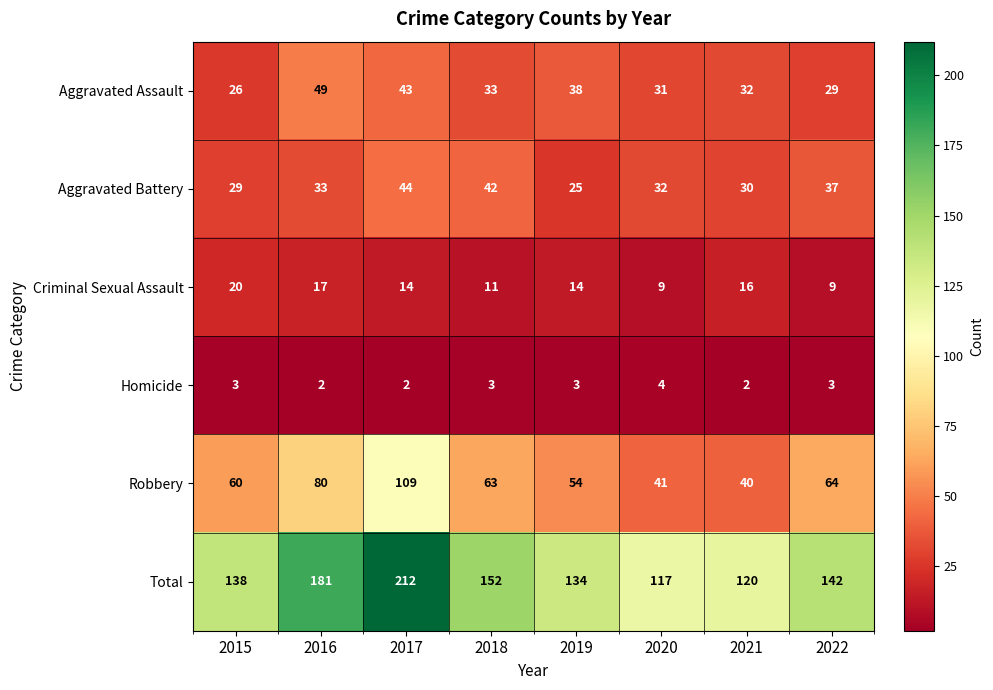

What is the average value of the Aggravated Assault series?

35